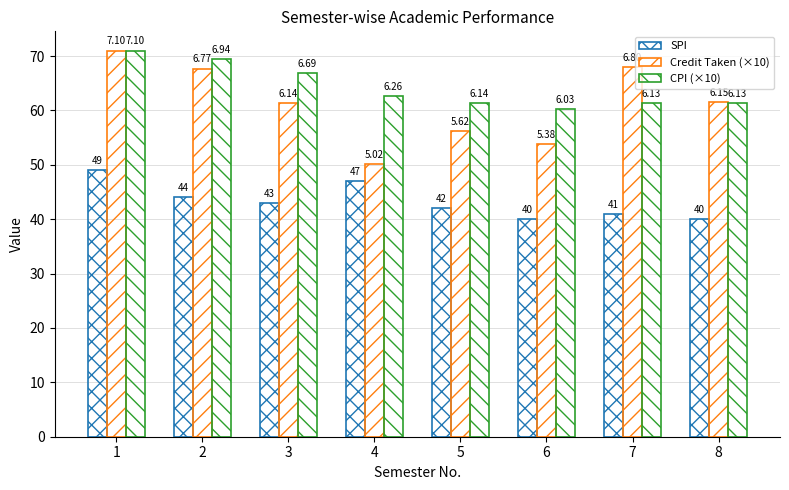

Is it true that Credit Taken (×10) equals 61.4 at 3?

True